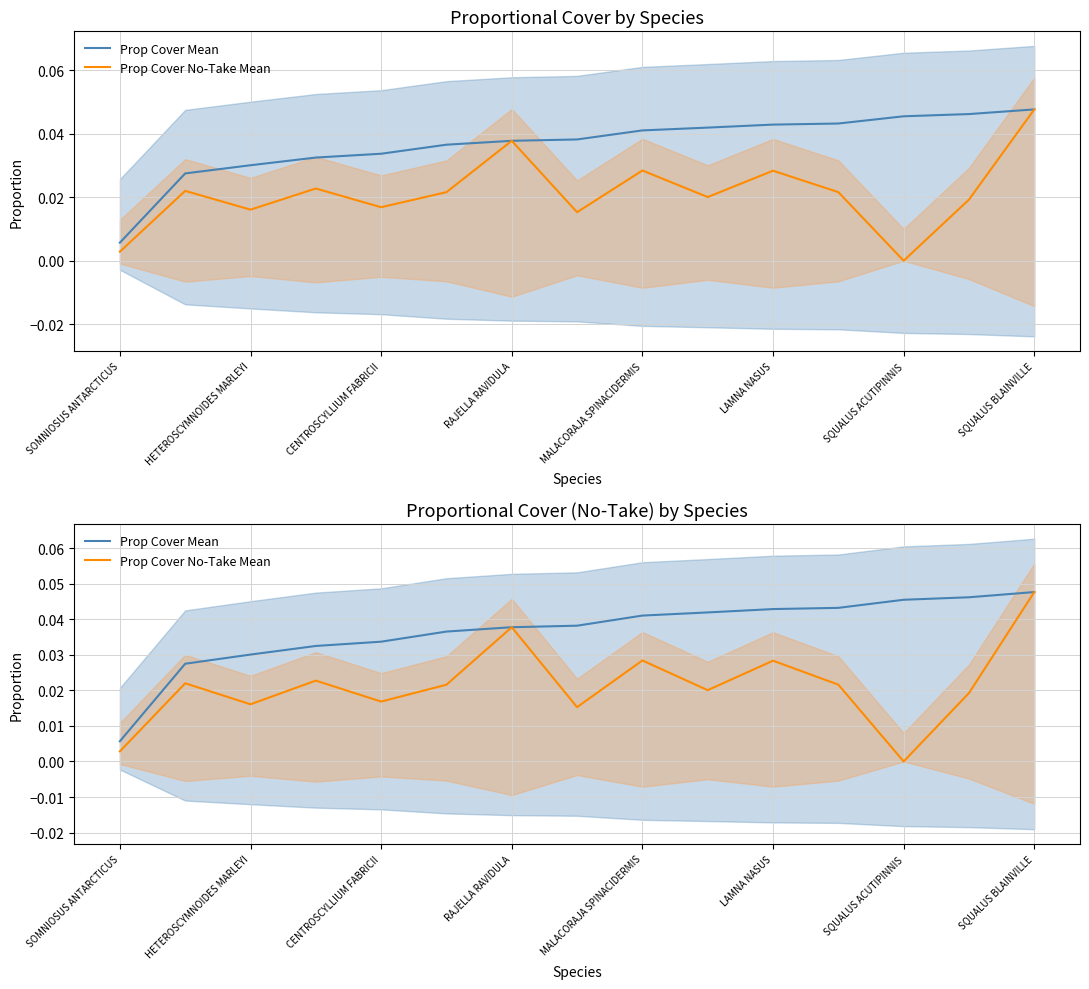

How many lines are shown in the chart?

2